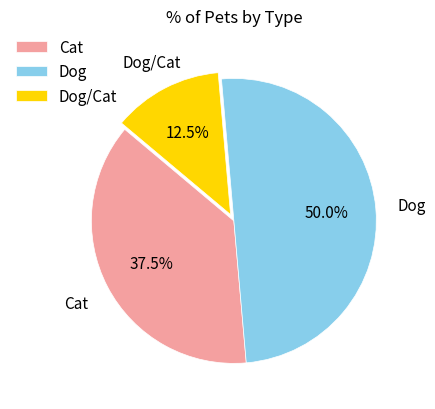

Rank the categories by value from highest to lowest.

Dog, Cat, Dog/Cat